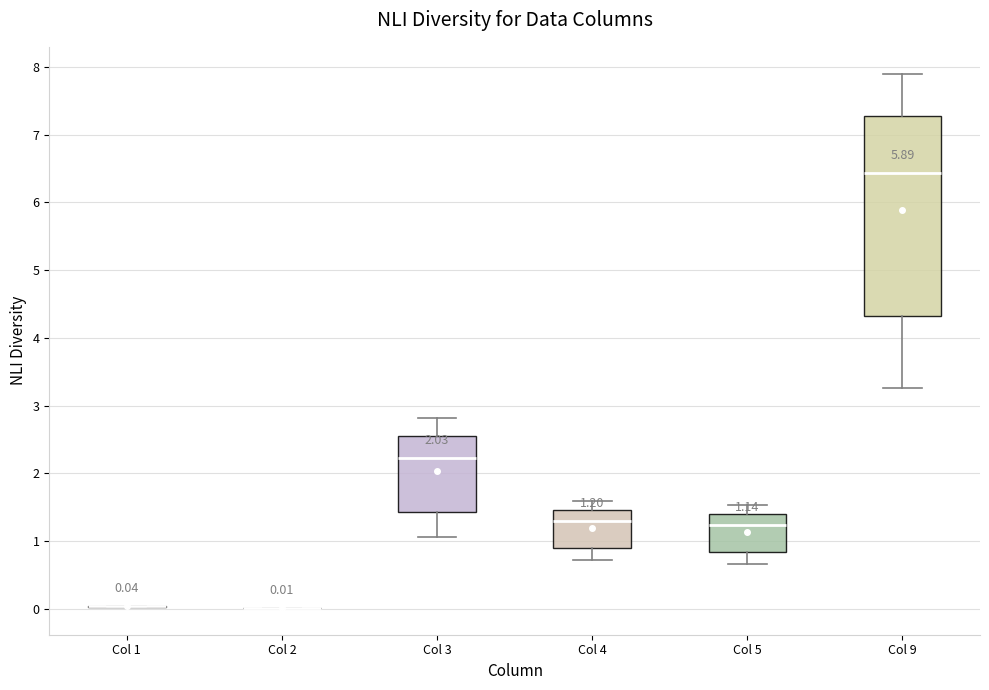

Comparing the boxes themselves (not the whiskers), which one is the tallest?

Col 9